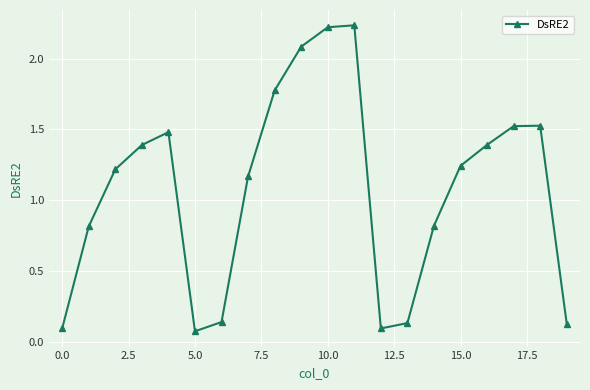

True or false: there are more than 1 points higher than both neighbors.

True